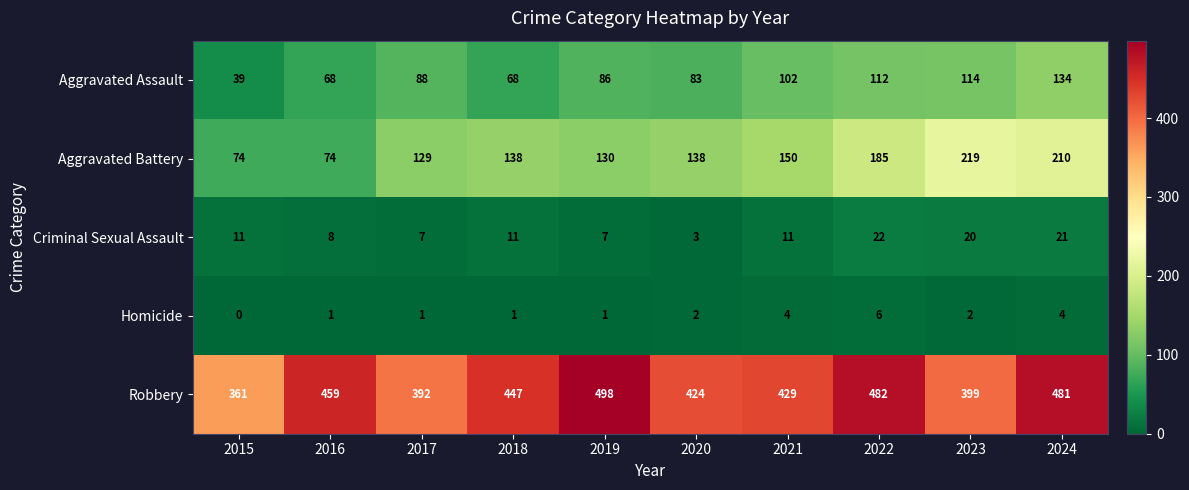

Rank the series by their maximum value, from lowest to highest.

Homicide, Criminal Sexual Assault, Aggravated Assault, Aggravated Battery, Robbery